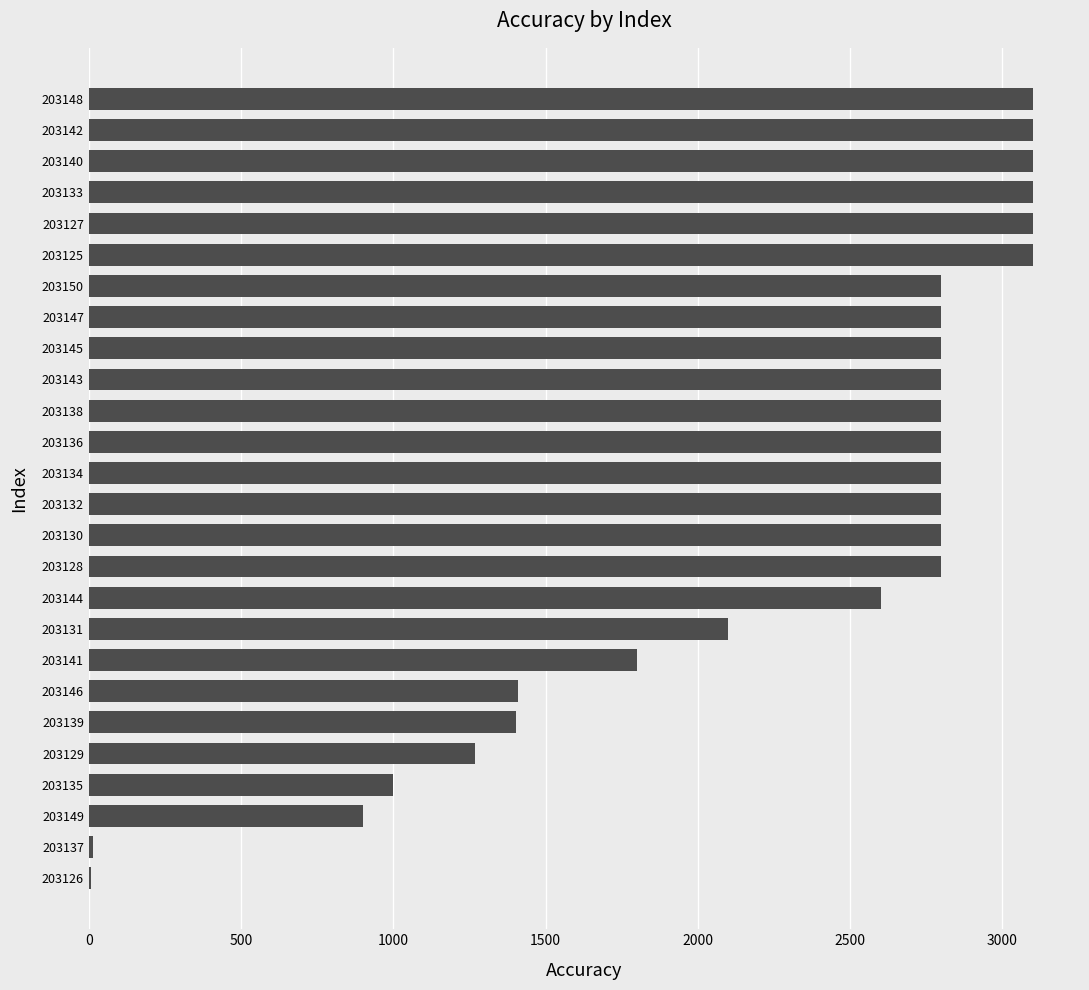

What is the sum of all values?

59104.0